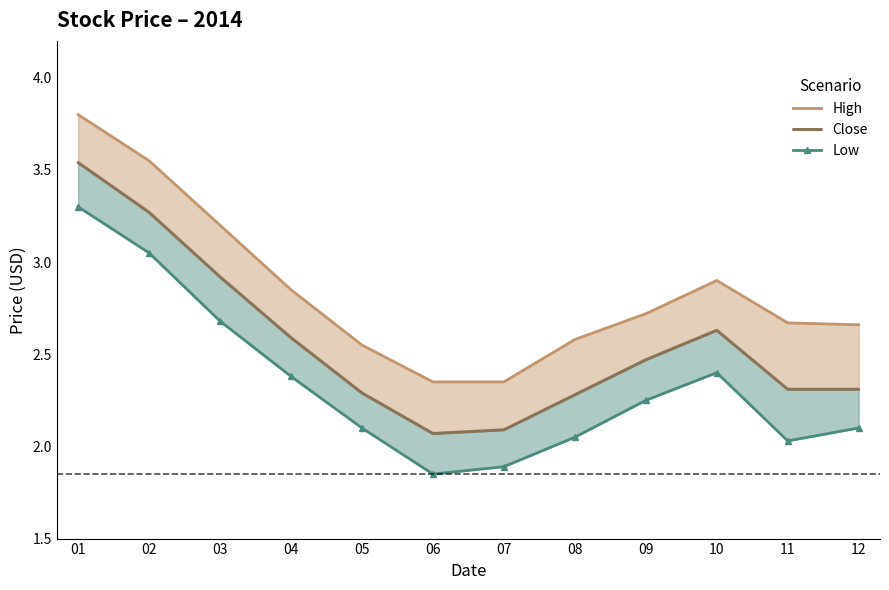

Is the value of Low at 07 greater than the value of High at 09?

No